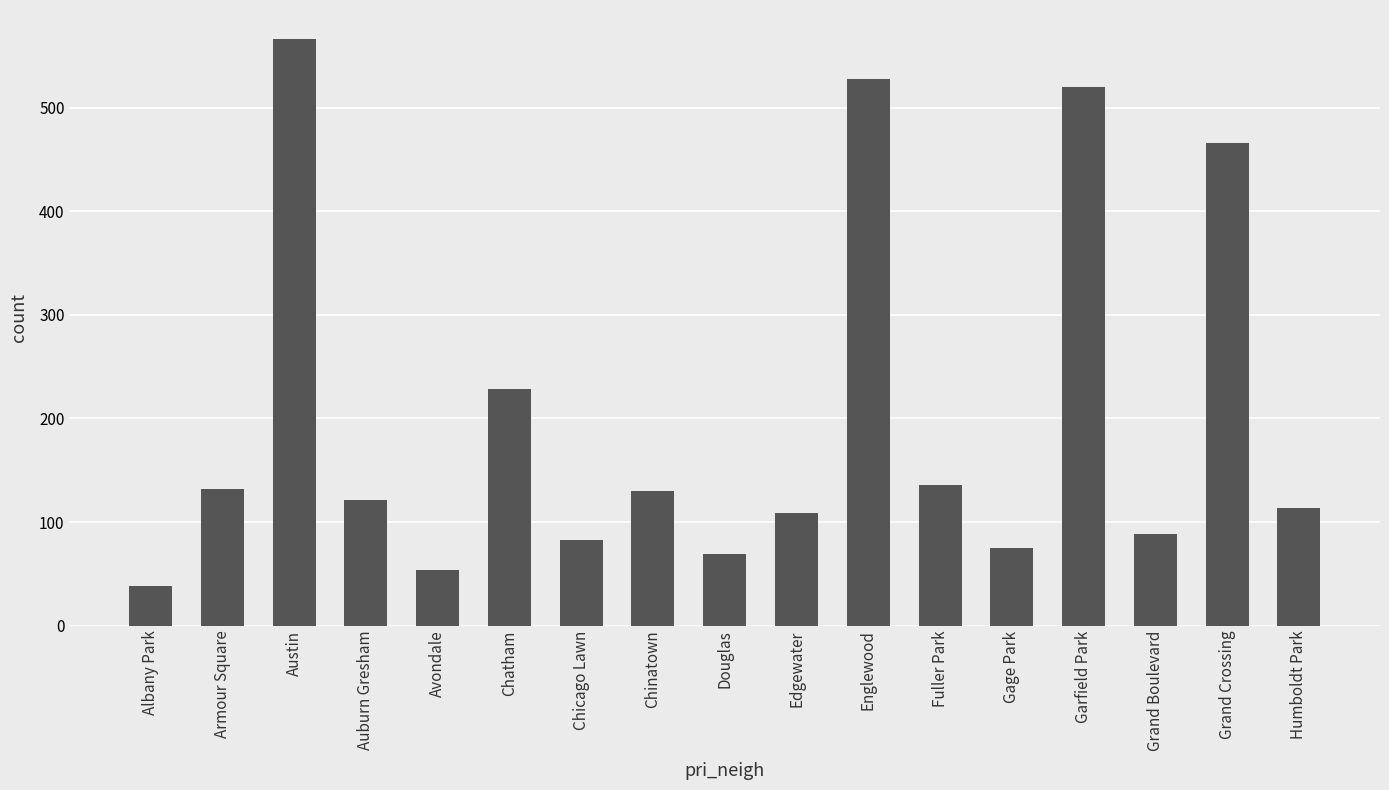

Are the bars grouped side by side (vs. stacked)?

No